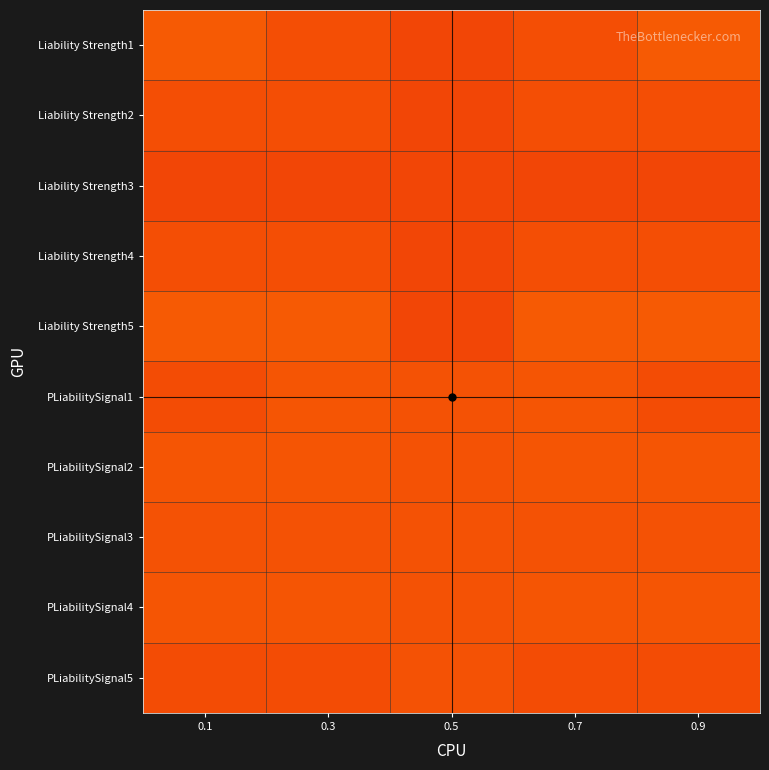

Reading left to right, what are all the values shown in this chart?

Liability Strength1: 0.1=0.2	0.3=0.2	0.5=0.2	0.7=0.2	0.9=0.2
Liability Strength2: 0.1=0.2	0.3=0.2	0.5=0.2	0.7=0.2	0.9=0.2
Liability Strength3: 0.1=0.2	0.3=0.2	0.5=0.2	0.7=0.2	0.9=0.2
Liability Strength4: 0.1=0.2	0.3=0.2	0.5=0.2	0.7=0.2	0.9=0.2
Liability Strength5: 0.1=0.2	0.3=0.2	0.5=0.2	0.7=0.2	0.9=0.2
PLiabilitySignal1: 0.1=0.2	0.3=0.2	0.5=0.2	0.7=0.2	0.9=0.2
PLiabilitySignal2: 0.1=0.2	0.3=0.2	0.5=0.2	0.7=0.2	0.9=0.2
PLiabilitySignal3: 0.1=0.2	0.3=0.2	0.5=0.2	0.7=0.2	0.9=0.2
PLiabilitySignal4: 0.1=0.2	0.3=0.2	0.5=0.2	0.7=0.2	0.9=0.2
PLiabilitySignal5: 0.1=0.2	0.3=0.2	0.5=0.2	0.7=0.2	0.9=0.2